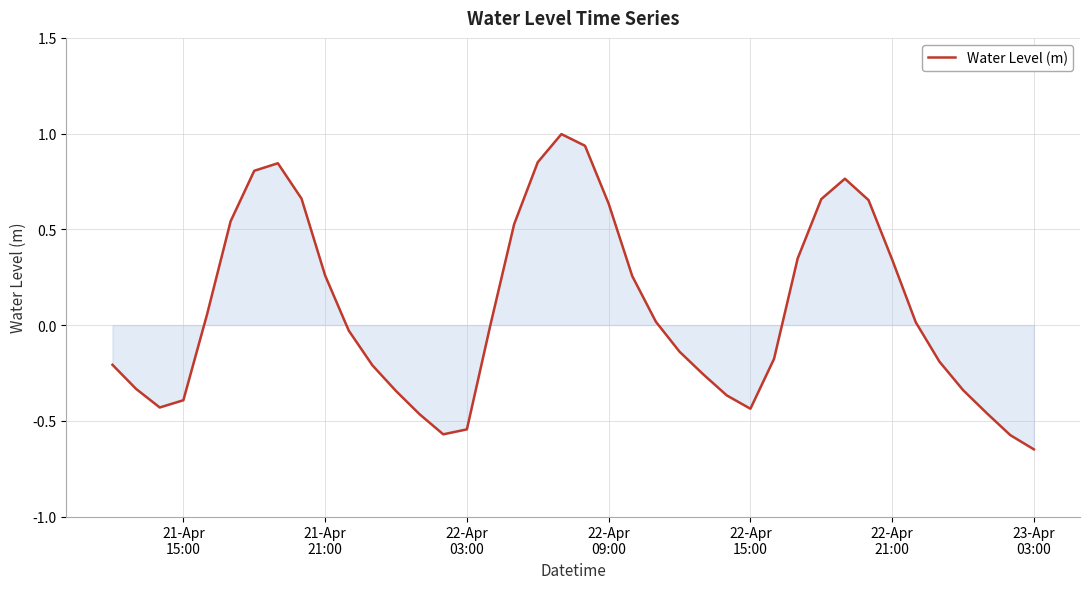

How many lines are shown in the chart?

1